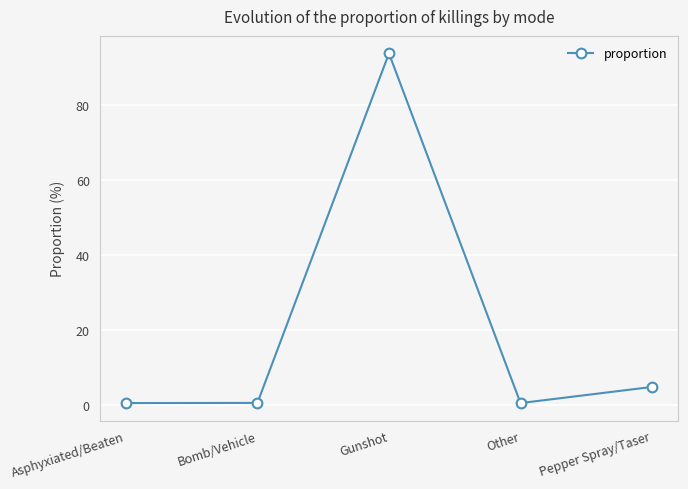

What is the minimum value shown in the chart?

0.6